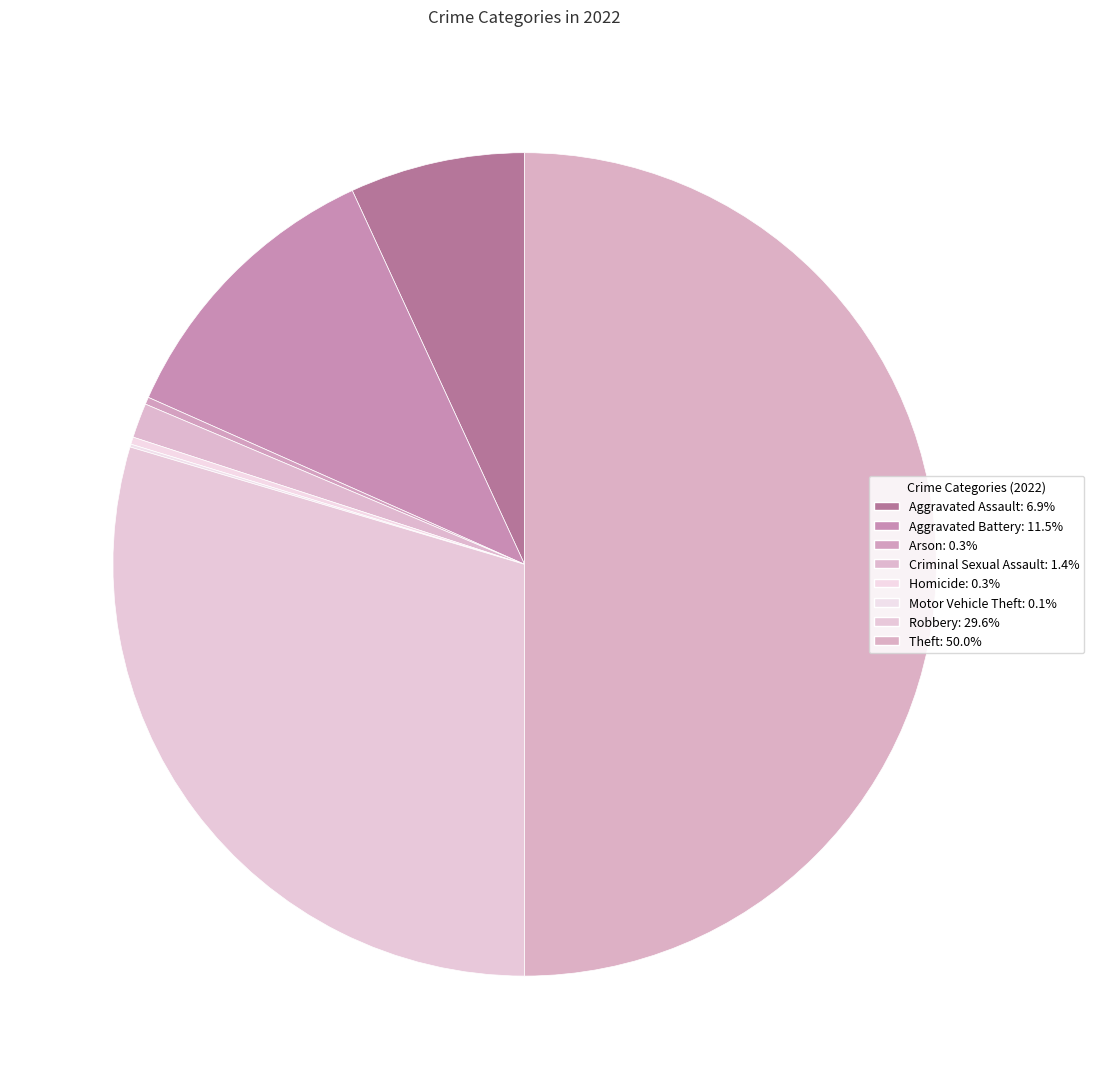

To the nearest percent, what portion does Aggravated Assault represent?

7%